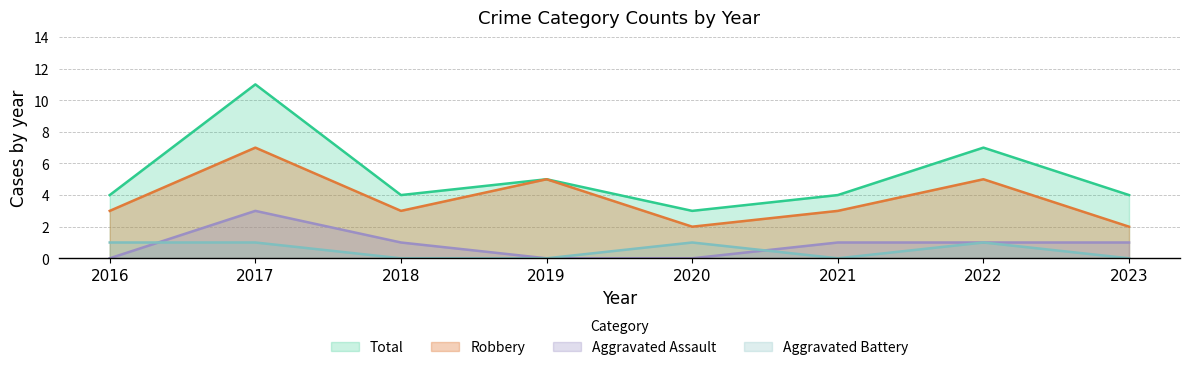

At which label is Robbery closest to 4?

2016